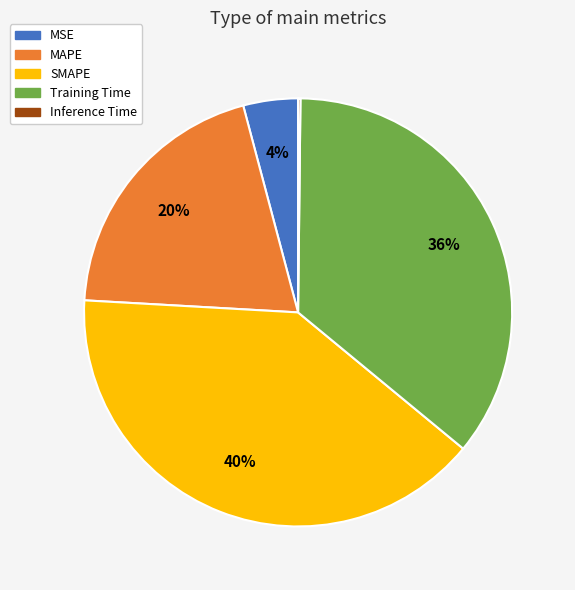

Between Training Time and MAPE, which is larger?

Training Time